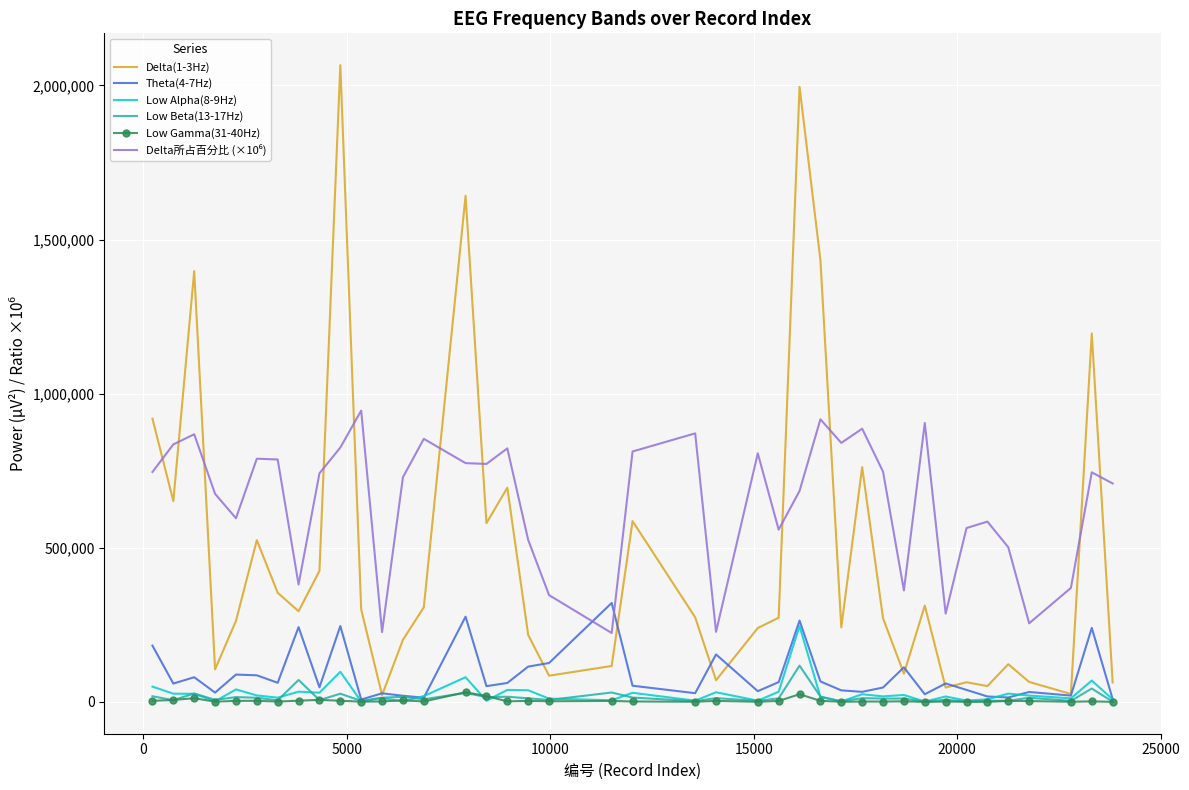

What is the maximum value shown in the chart?

2065473